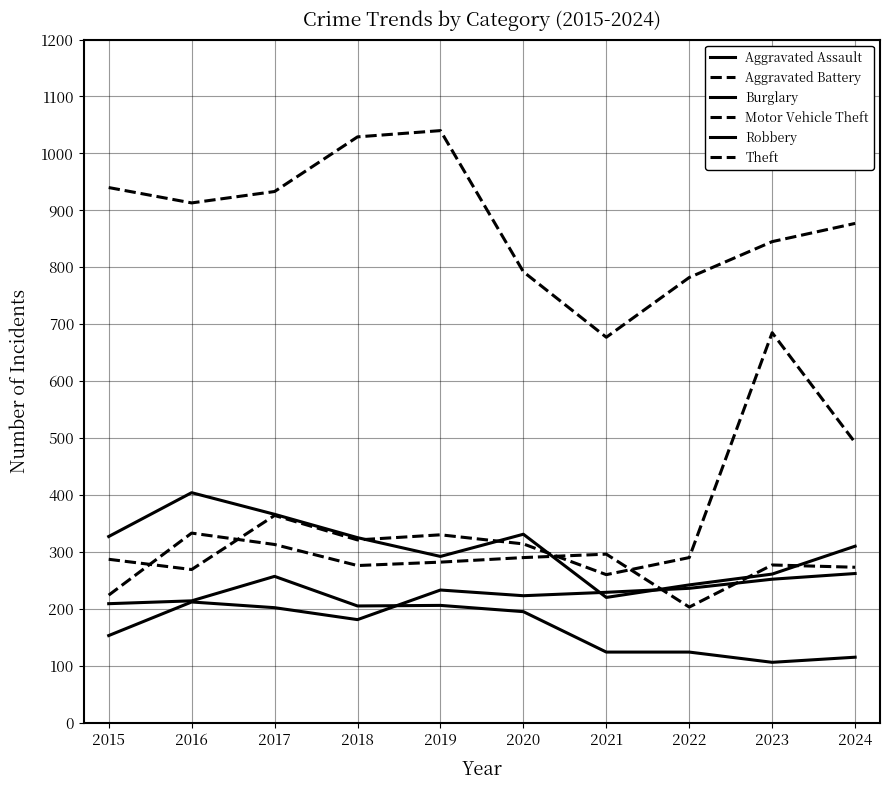

At how many categories does at least one series exceed 248?

10